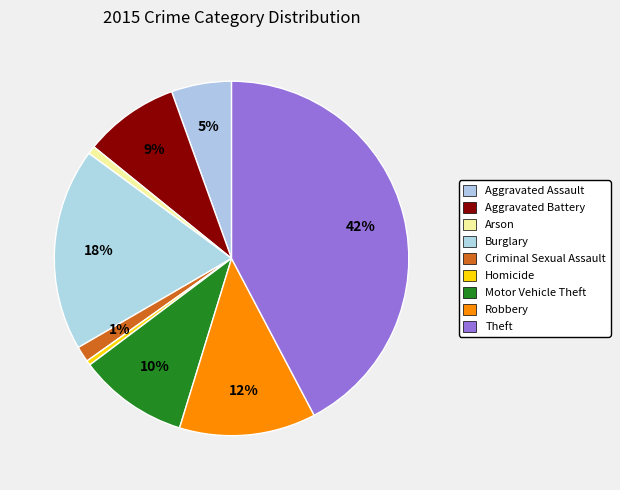

How many segments does this pie chart have?

9